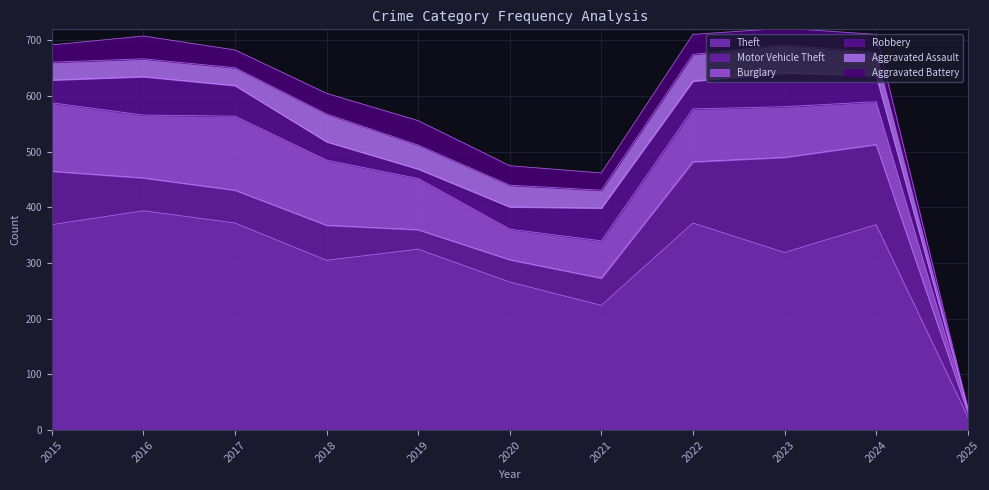

Where do Aggravated Battery and Motor Vehicle Theft first cross each other?

2018 and 2019